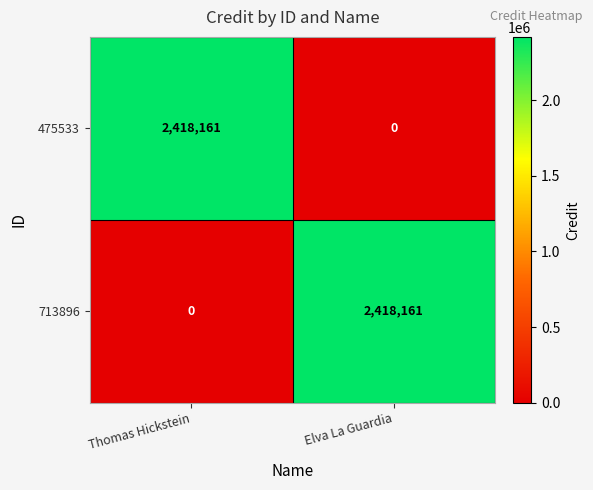

What is the difference between the 475533 values at Thomas Hickstein and Elva La Guardia?

2418161